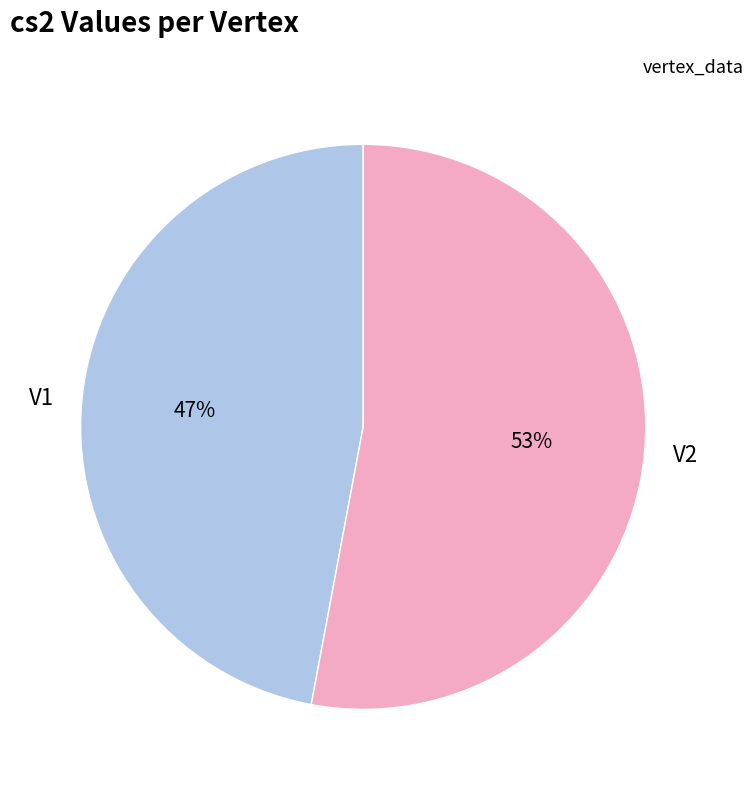

Combined, do V2 and V1 account for over 50%?

Yes